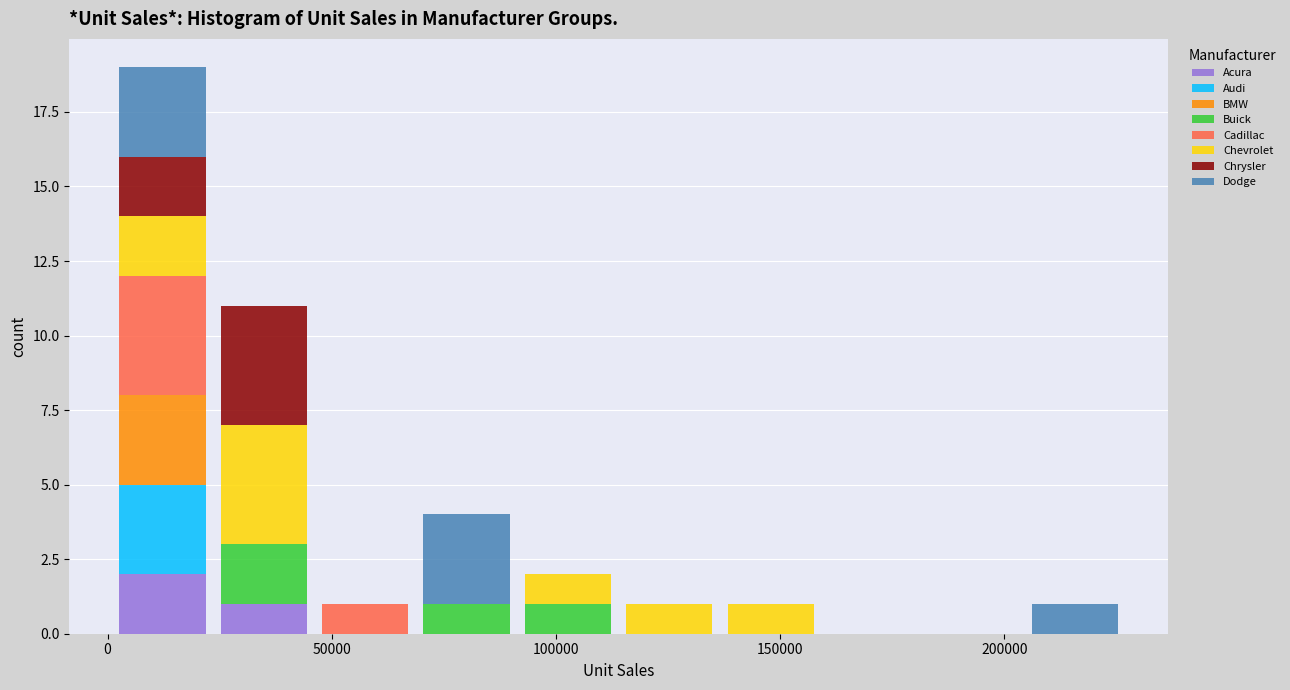

Which range on the x-axis has the tallest stacked bar (by total height)?

0 to 25000